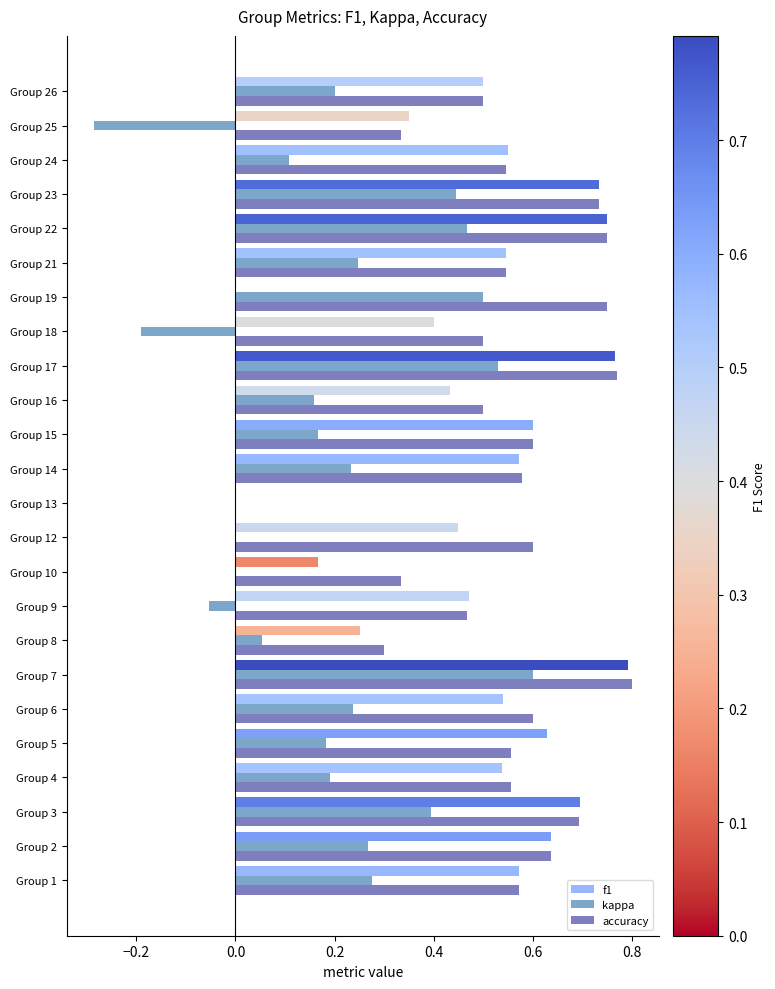

Is the value of f1 at Group 26 greater than the value of kappa at Group 15?

Yes